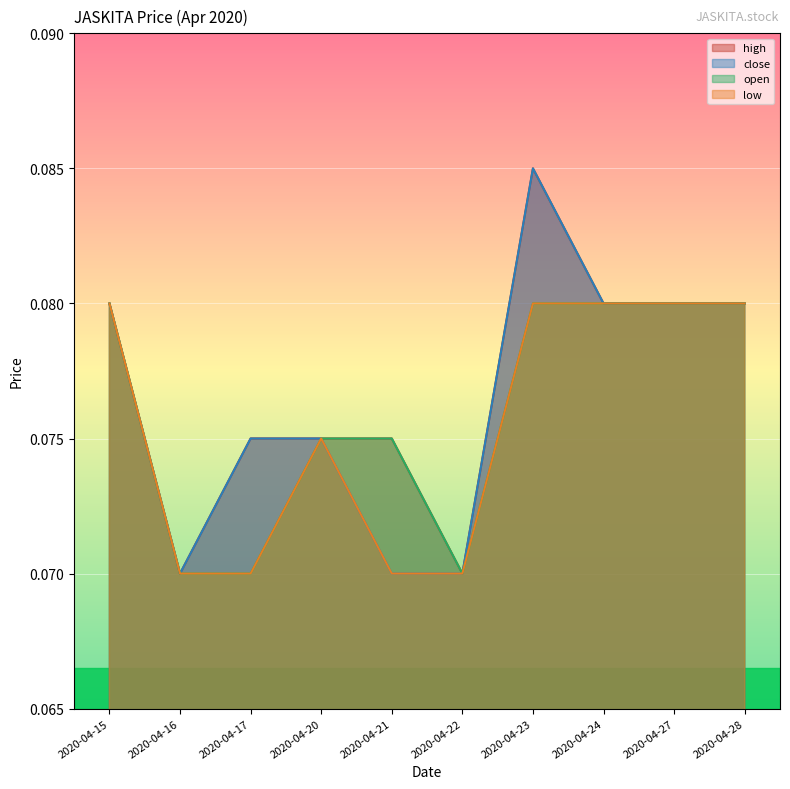

Rank the series by their maximum value, from lowest to highest.

open, low, high, close